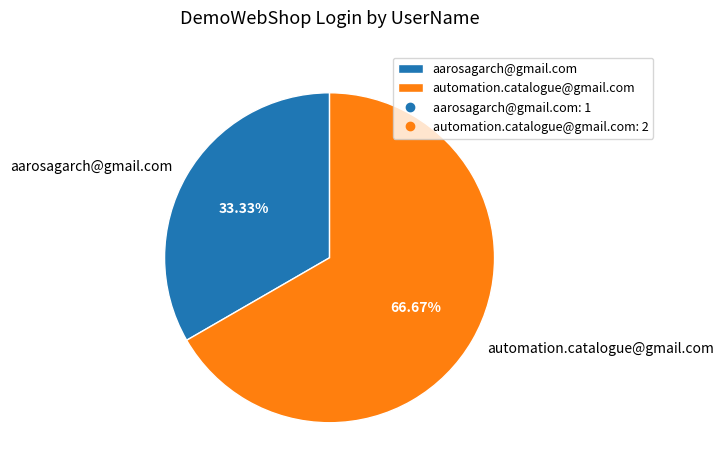

How many segments does this pie chart have?

2